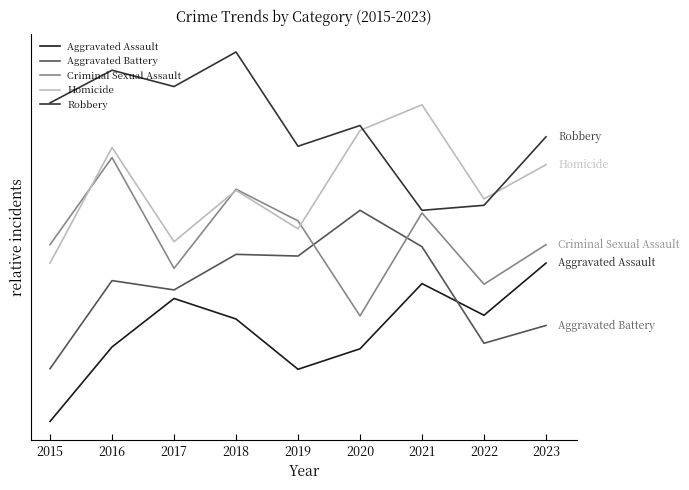

List the labels in order of Homicide value, smallest first.

2015, 2017, 2019, 2022, 2018, 2023, 2016, 2020, 2021